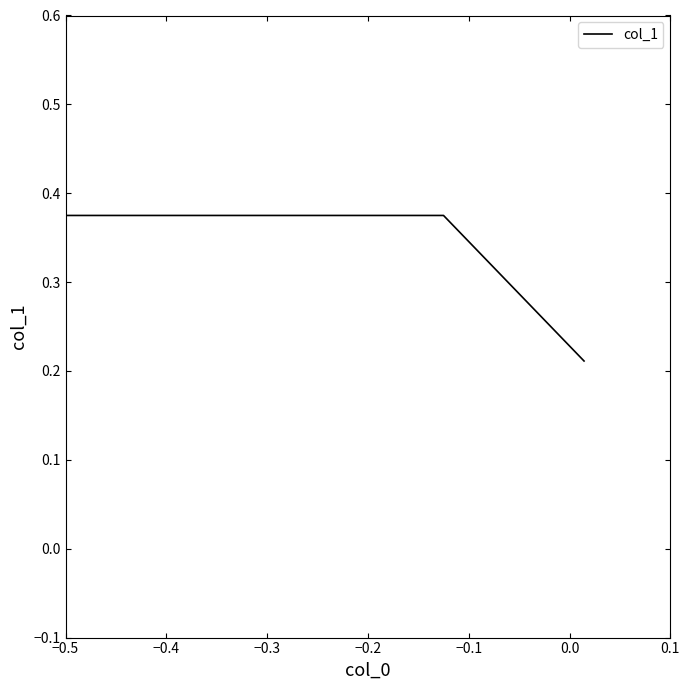

What is the sum of all values?

1.0